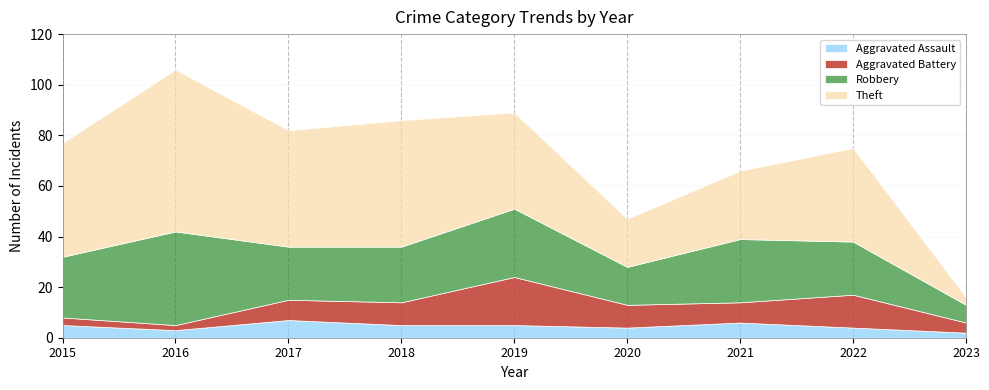

Which series changed the most between 2016 and 2022?

Theft